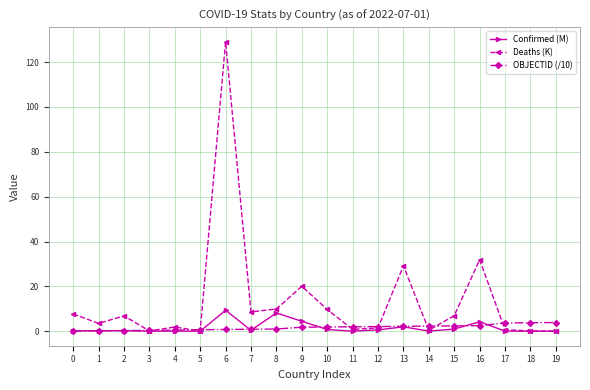

What is the maximum value for Deaths (K)?

129.1